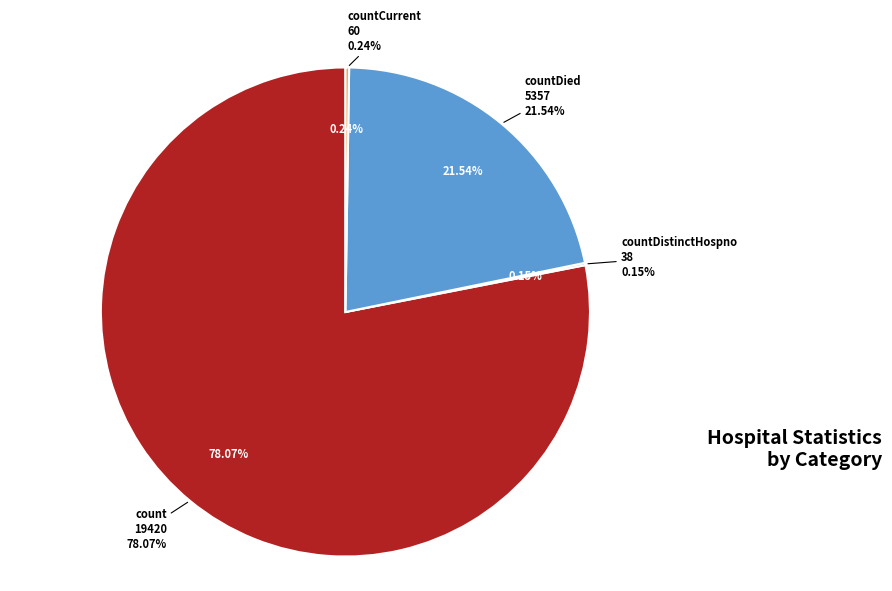

Does any single category account for the majority?

Yes